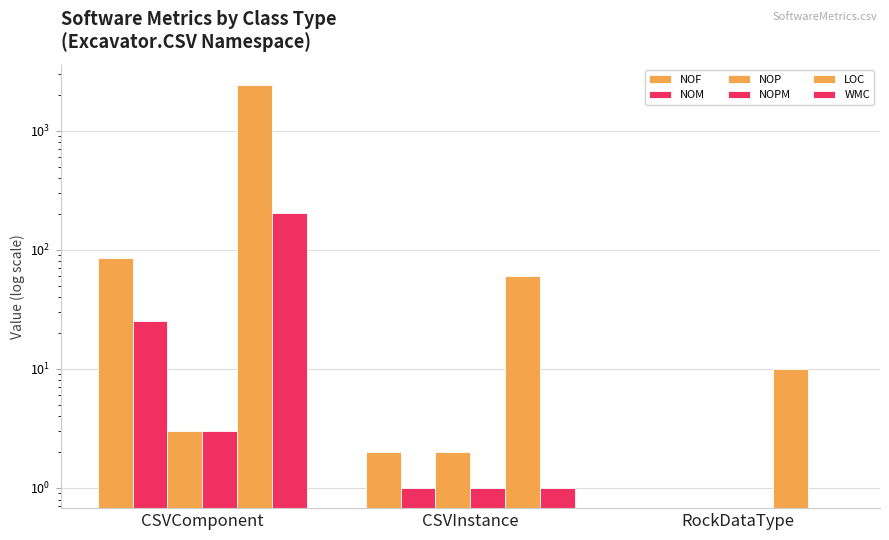

Which label corresponds to the smallest value in the chart?

RockDataType